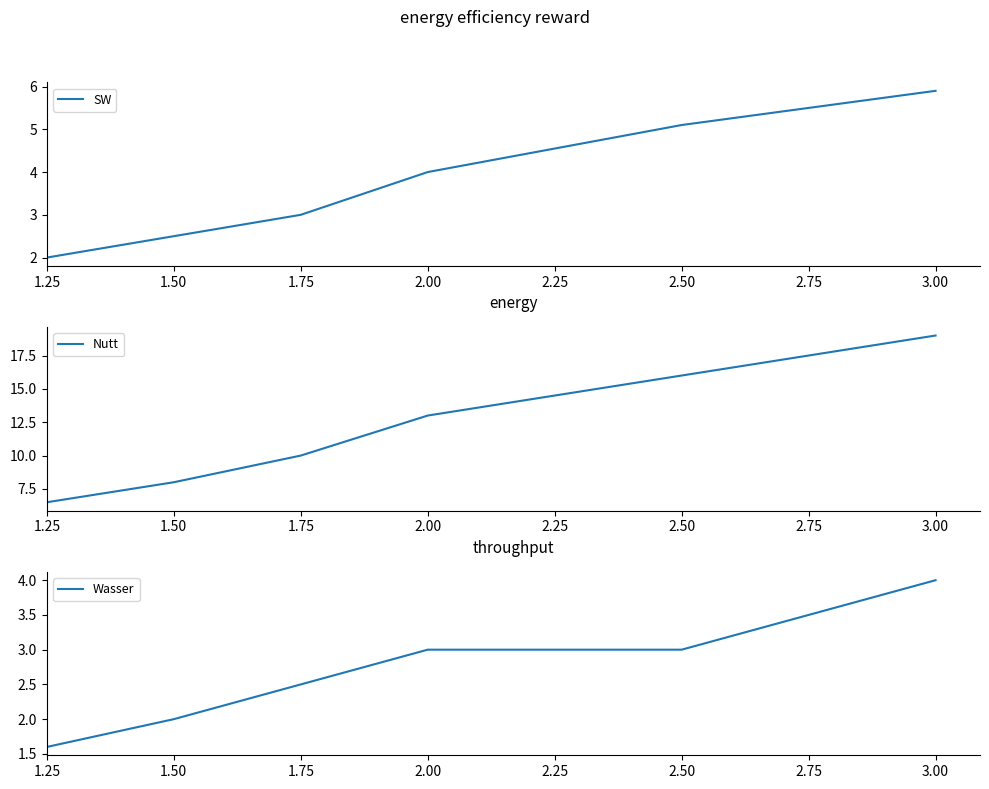

What is the sum of the SW values at 2.50 and 1.50?

7.6